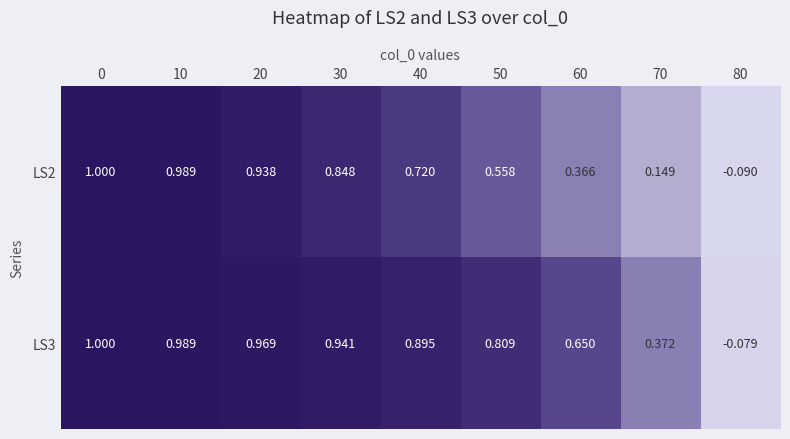

At 60, list the series in order from smallest to largest.

LS2, LS3